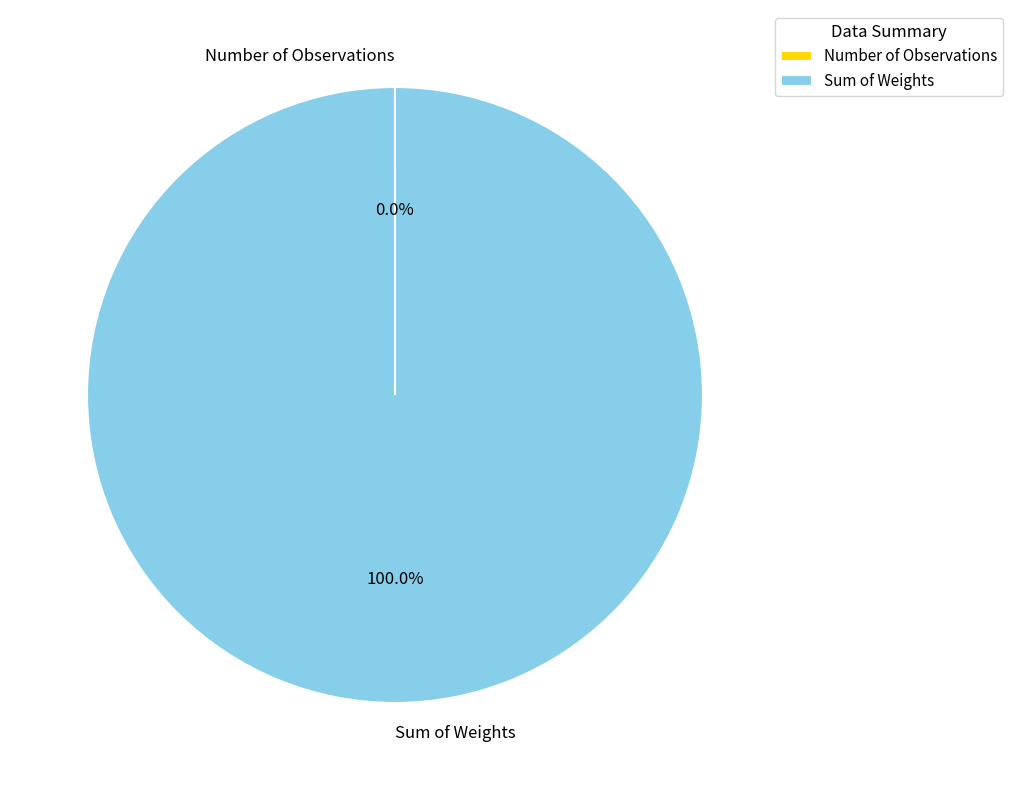

Is there a majority slice in this chart?

Yes